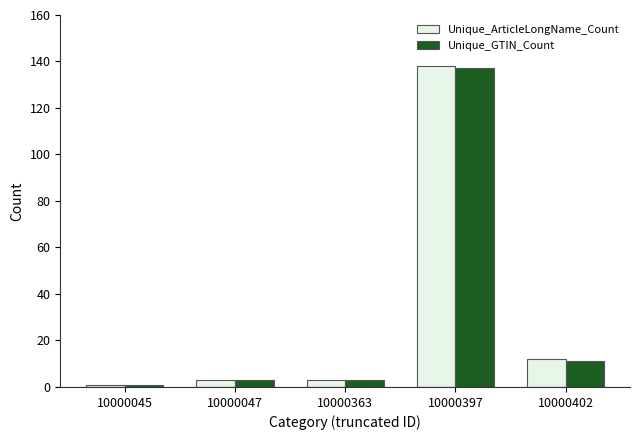

At which label is Unique_ArticleLongName_Count closest to 69?

10000402